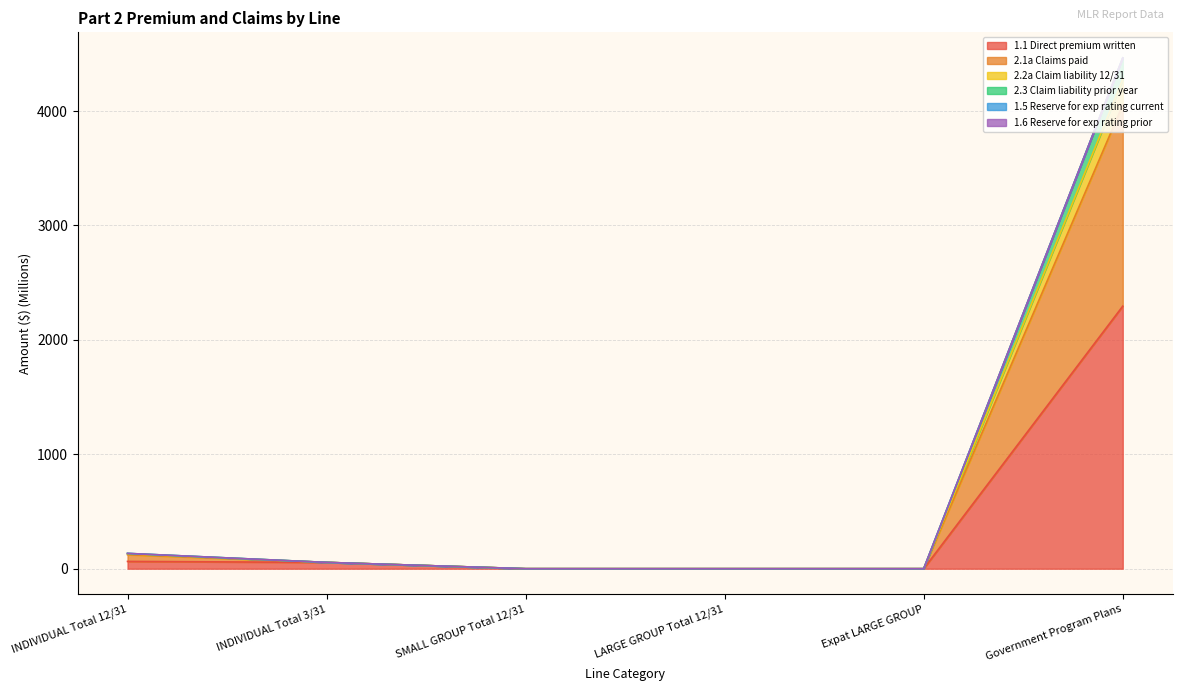

Is the value of 2.1a Claims paid at INDIVIDUAL Total 12/31 greater than the value of 1.1 Direct premium written at INDIVIDUAL Total 12/31?

Yes